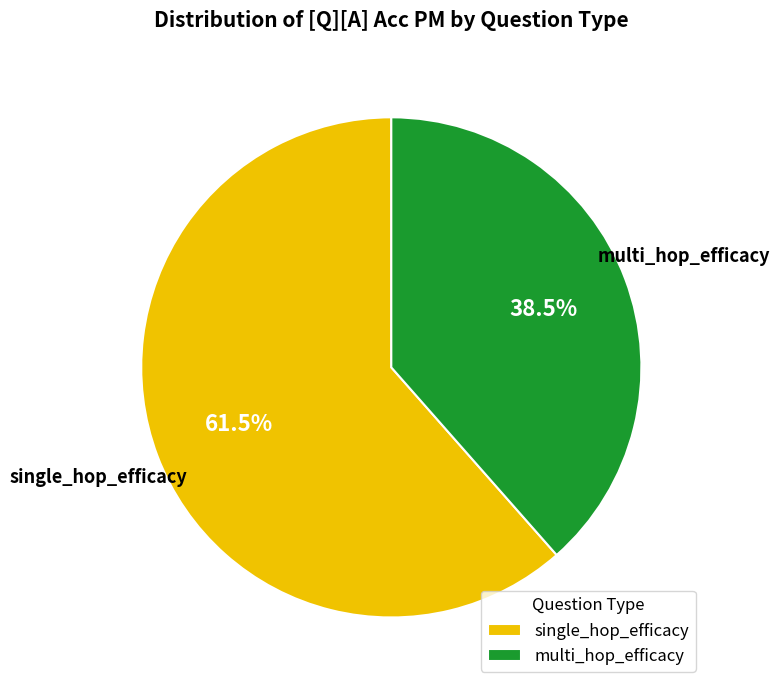

Which slice represents more than half of the pie?

single_hop_efficacy